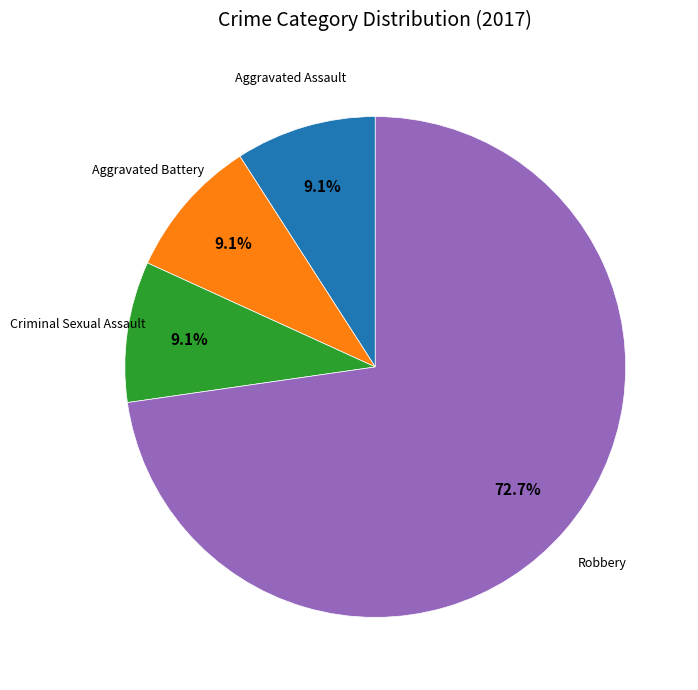

Is there a majority slice in this chart?

Yes